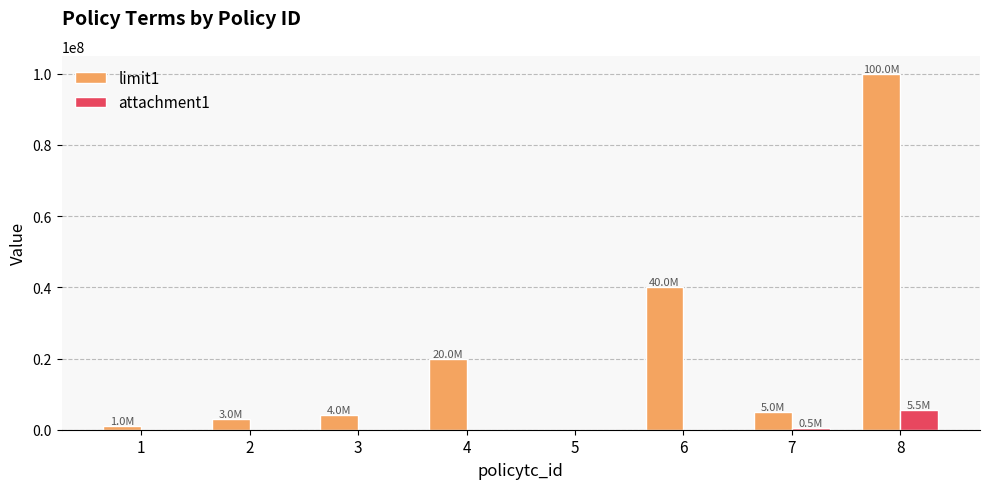

What is the approximate value of limit1 at 8?

100000000